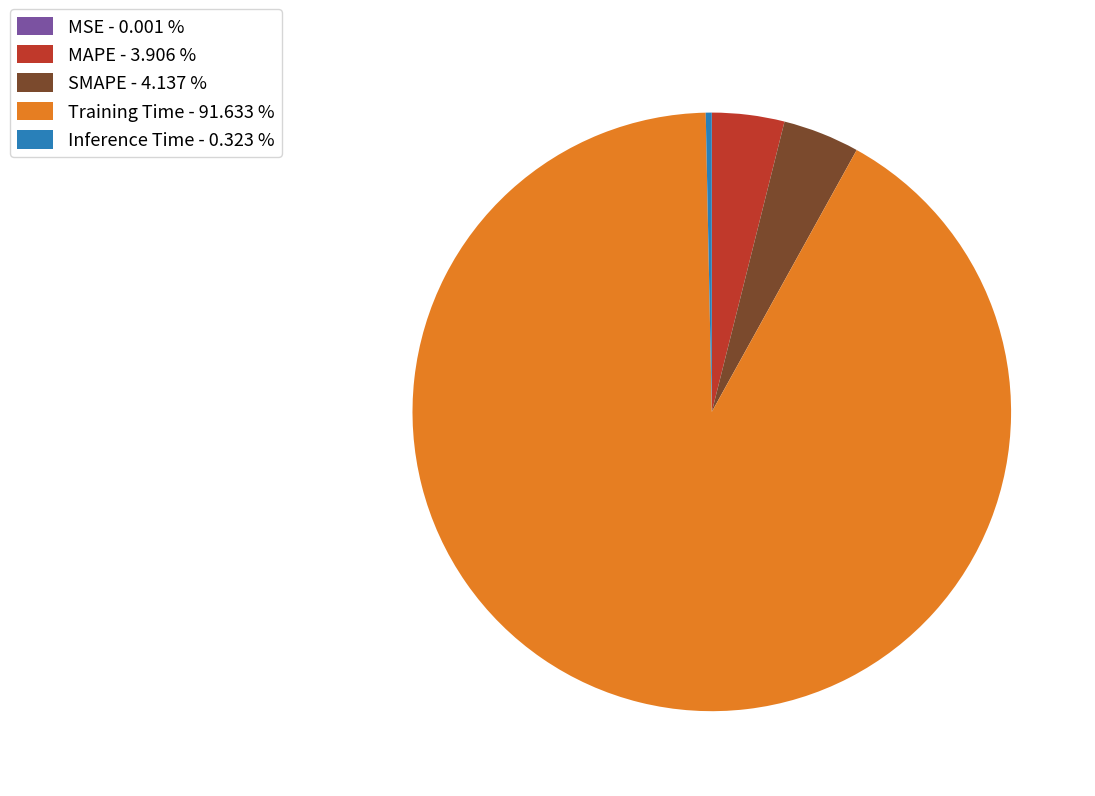

Between SMAPE - 4.137 % and Training Time - 91.633 %, which is larger?

Training Time - 91.633 %